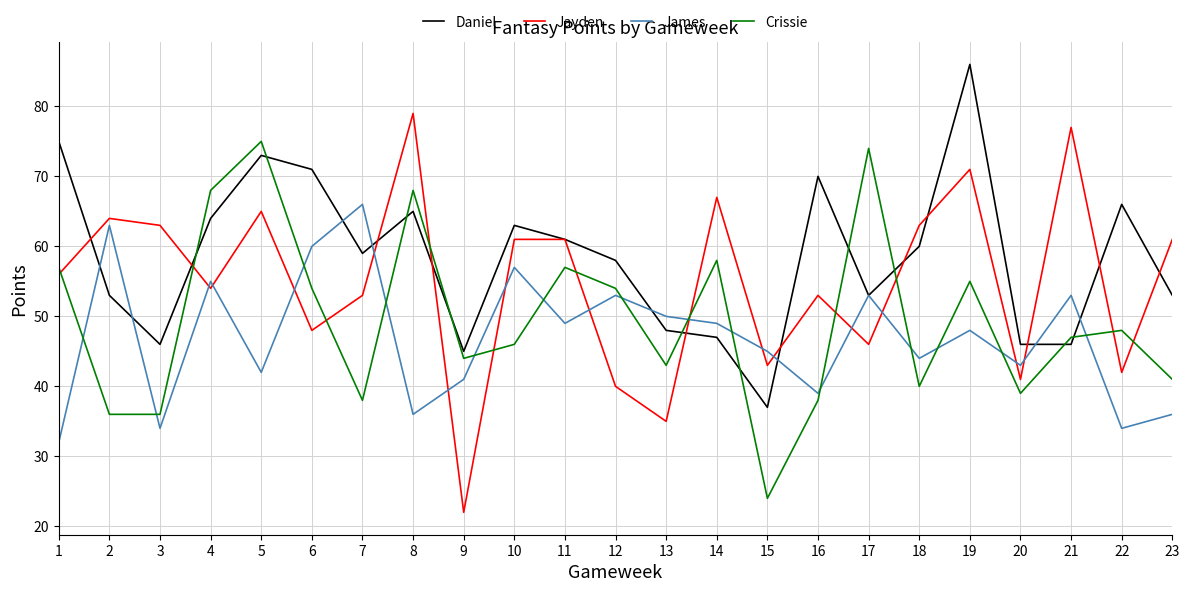

Rank the series by their average value, from highest to lowest.

Daniel, Jayden, Crissie, James